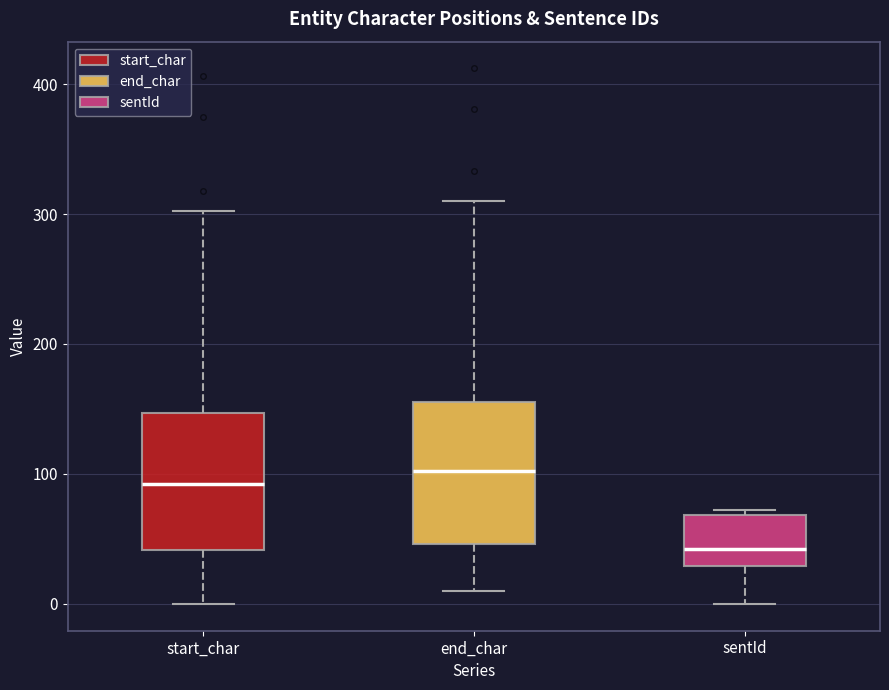

Which box has the lowest median line?

sentId